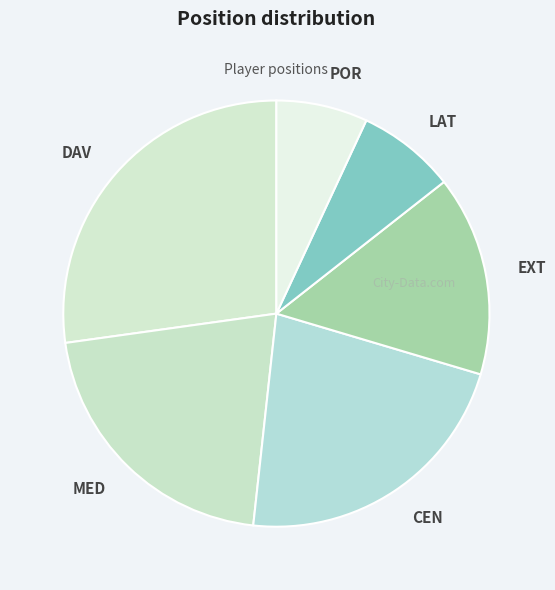

True or false: CEN accounts for 10% of the total.

False